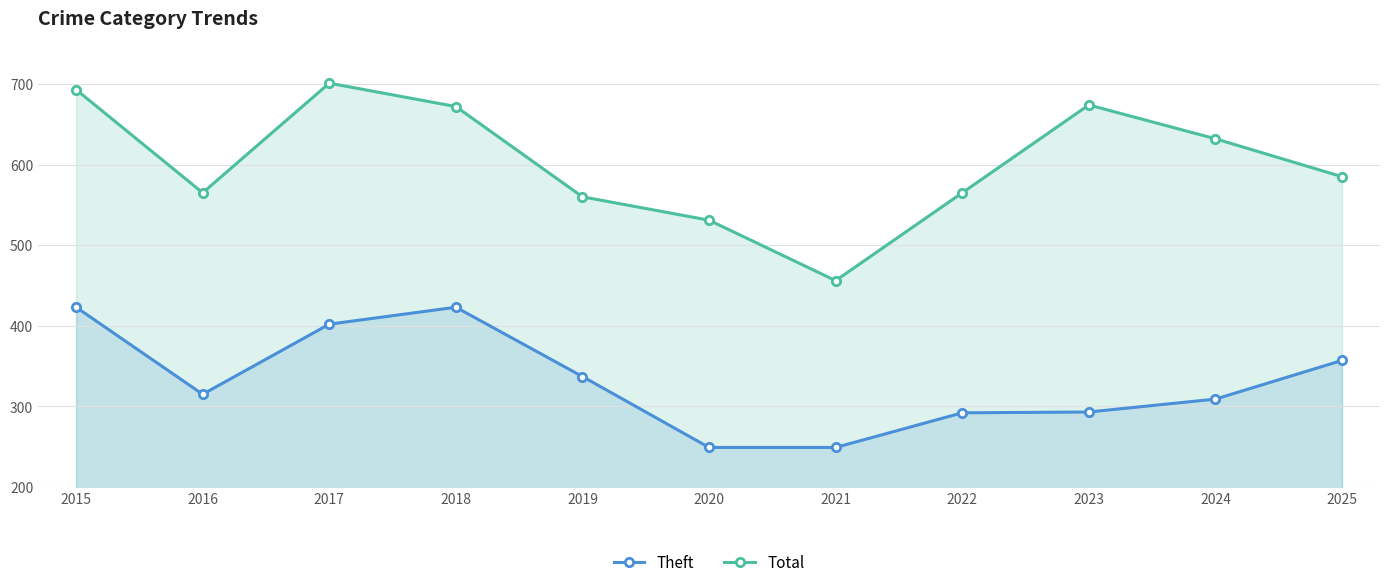

Where is the first local minimum for Theft?

2016